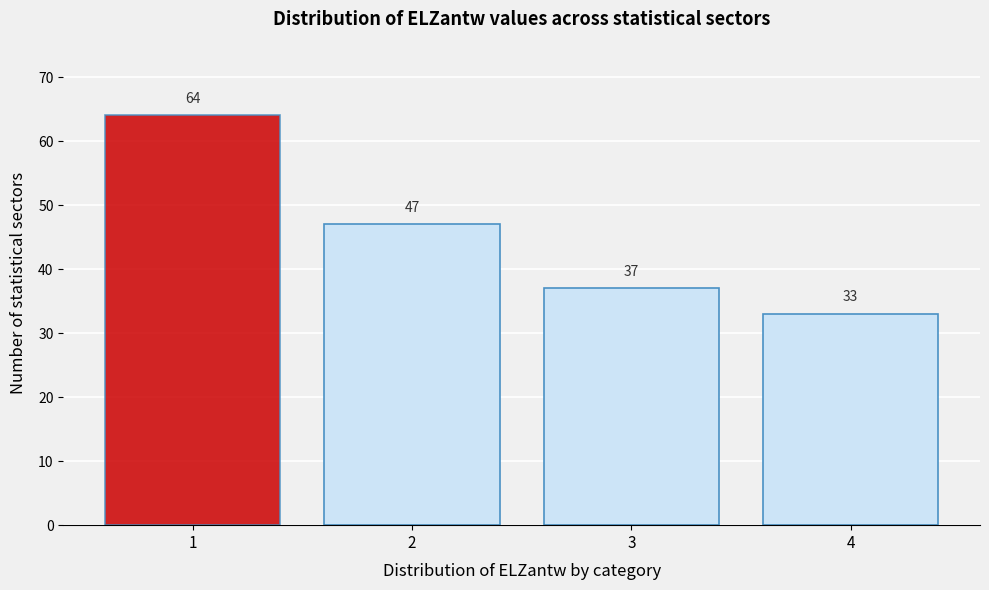

Reading left to right, list all the values displayed in this chart.

1=64	2=47	3=37	4=33